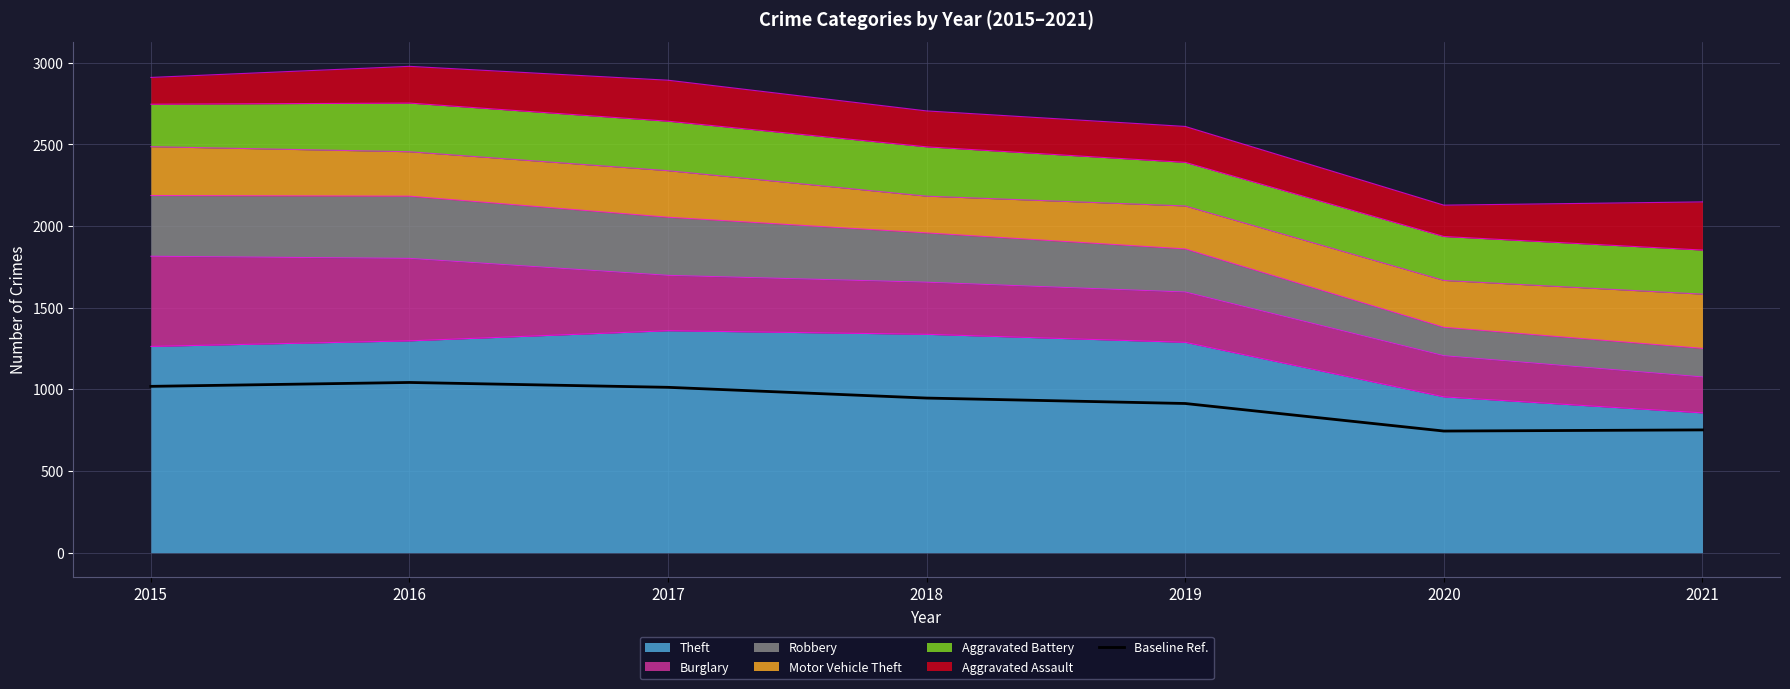

How many categories are shown in the chart?

7